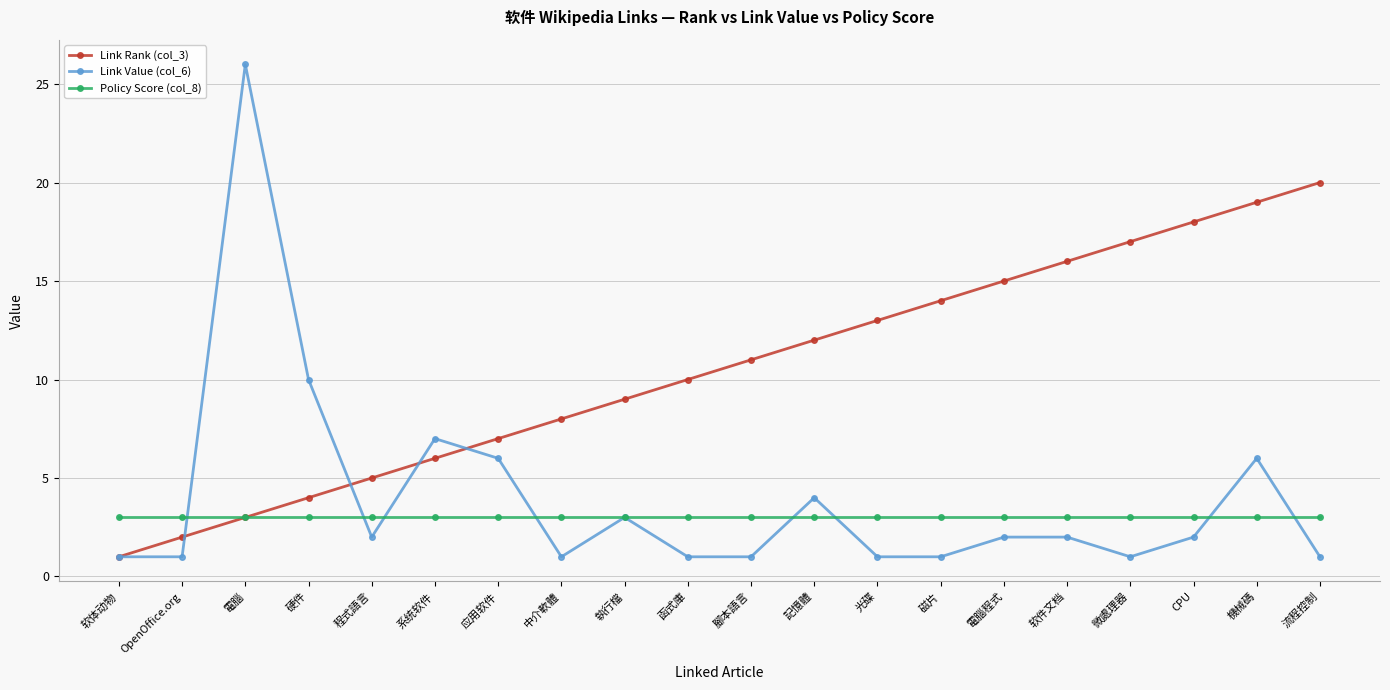

What is the greatest value displayed?

26